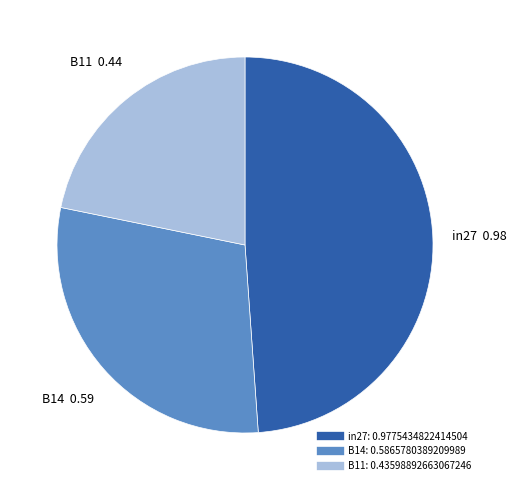

Is there any slice that represents more than half of the pie?

No